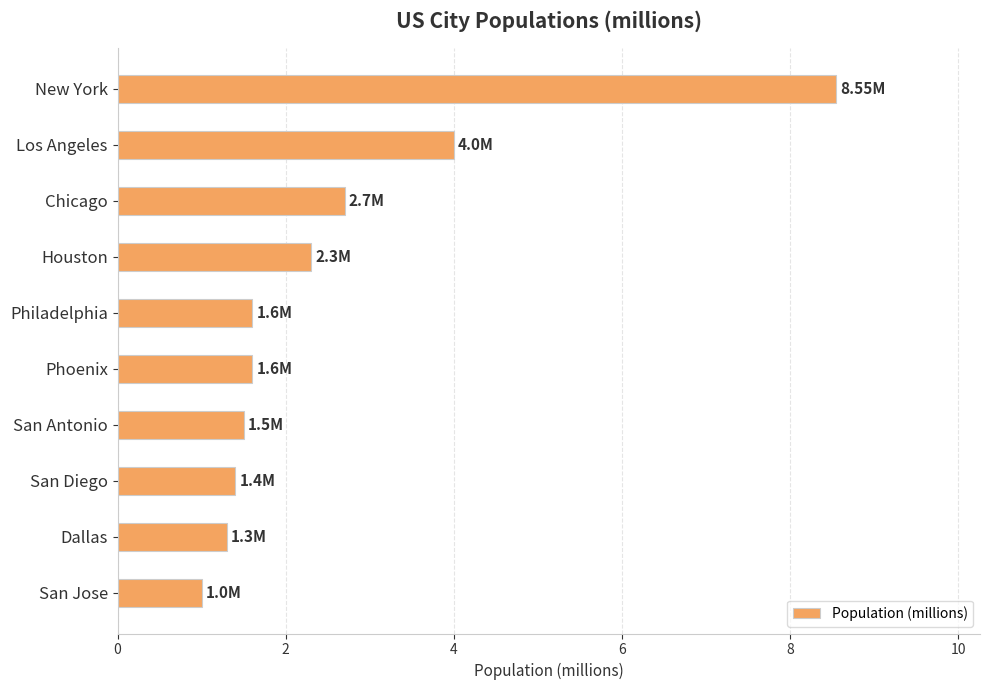

What is the label of the 2nd bar from the bottom?

Dallas